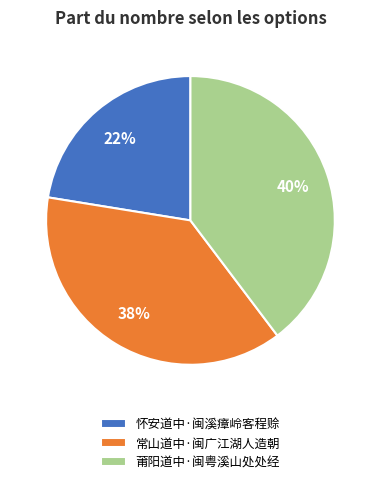

Count the number of slices in the pie.

3